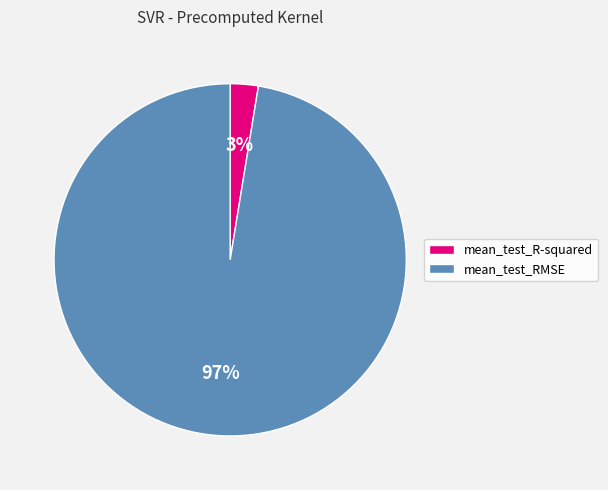

Is it true that mean_test_RMSE is 97% of the pie?

True